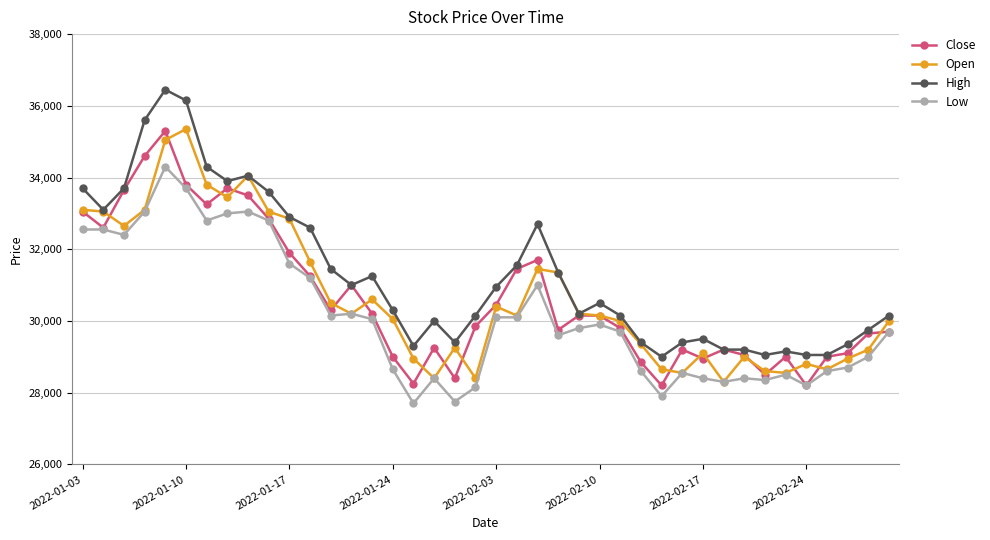

Which series has the largest range (max minus min)?

High